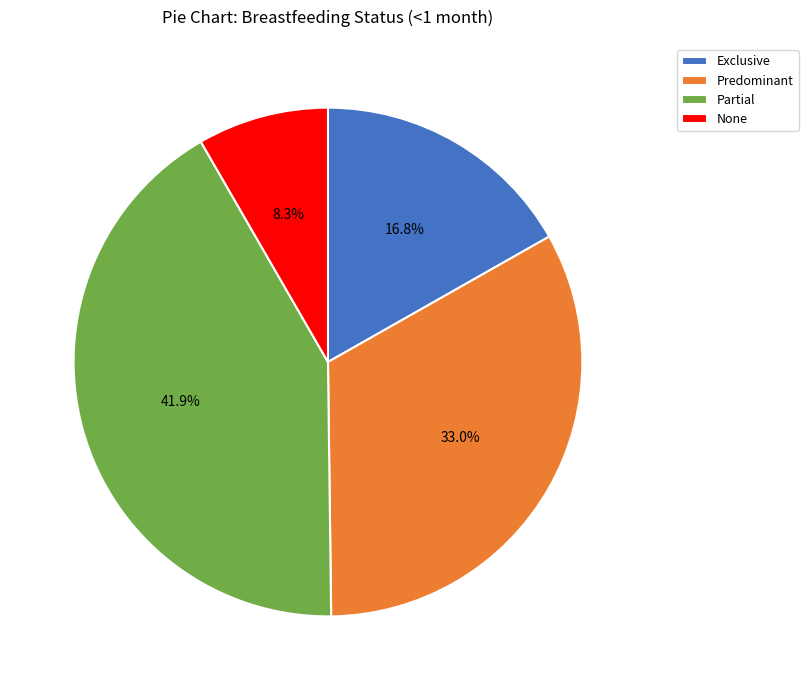

What portion of the pie excludes Predominant?

67.0%